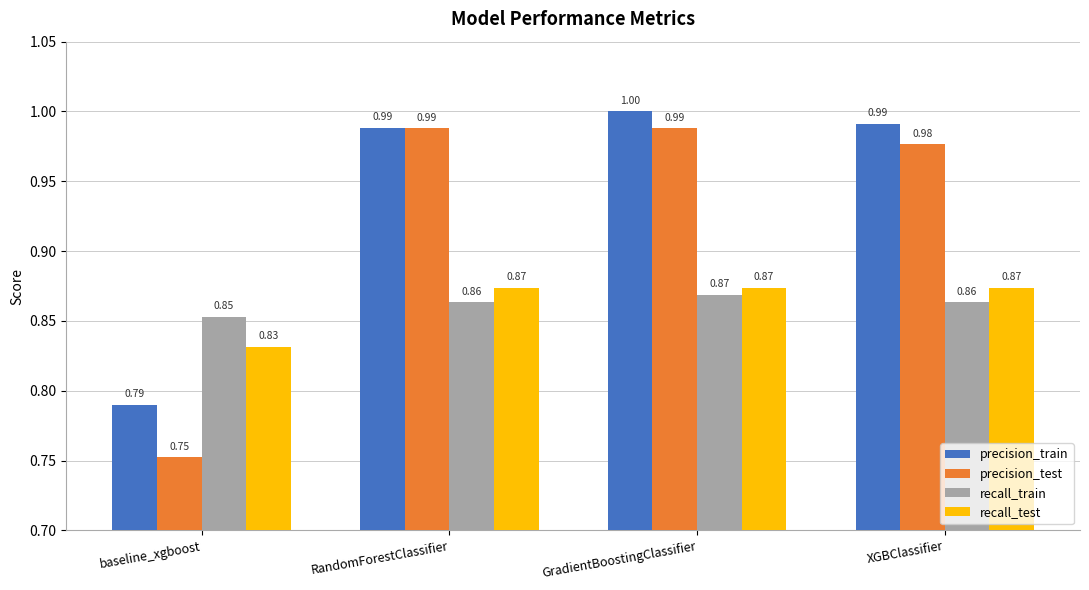

How many distinct data groups are displayed?

4